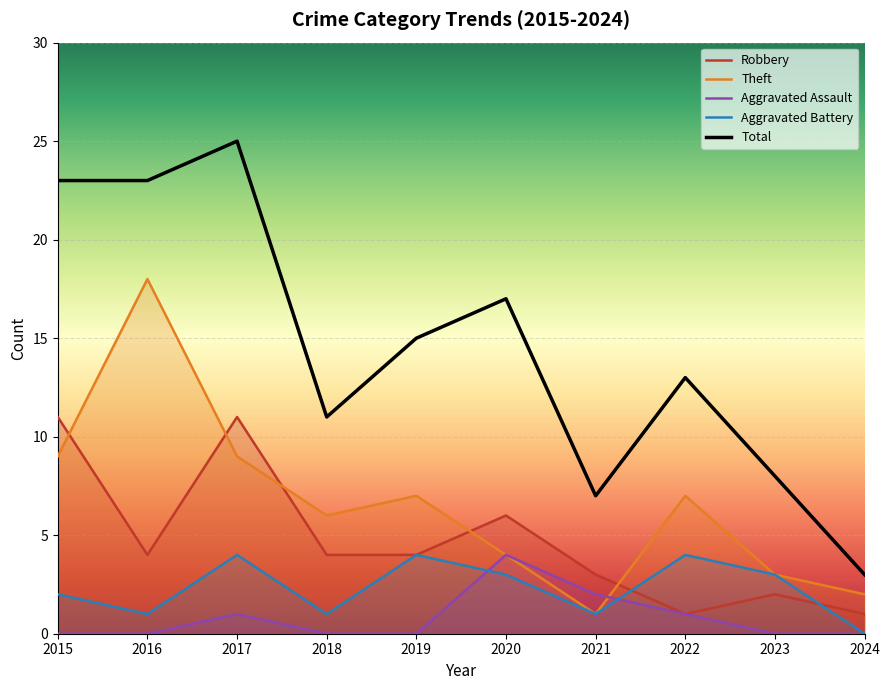

Rank the series by their maximum value, from highest to lowest.

Total, Theft, Robbery, Aggravated Assault, Aggravated Battery